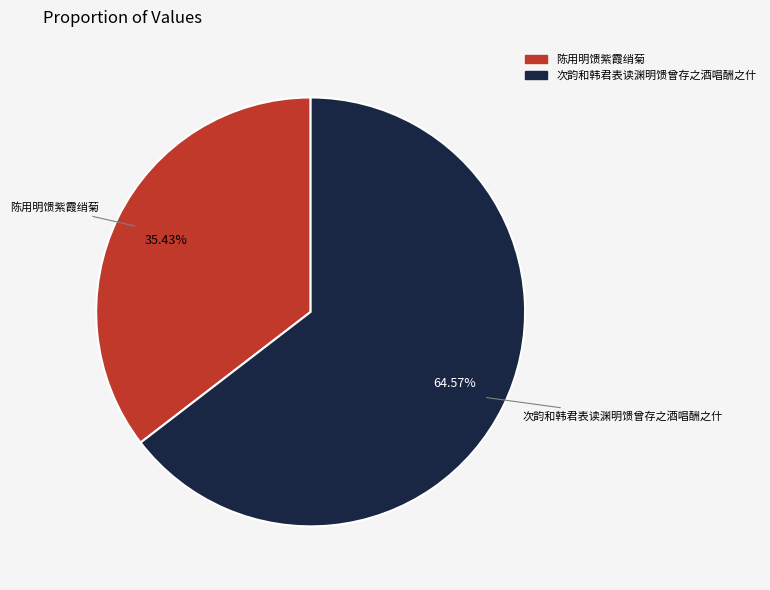

How many segments does this pie chart have?

2